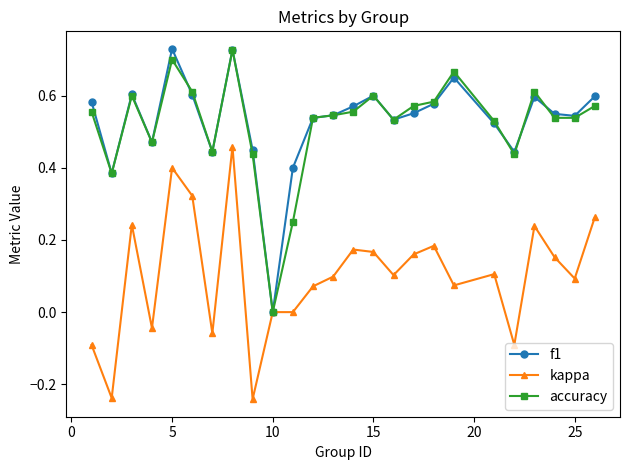

What is the sum of all accuracy values?

13.0